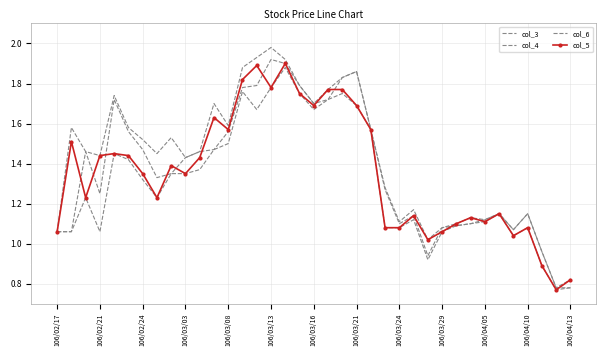

Which series has the largest total across all categories?

col_4